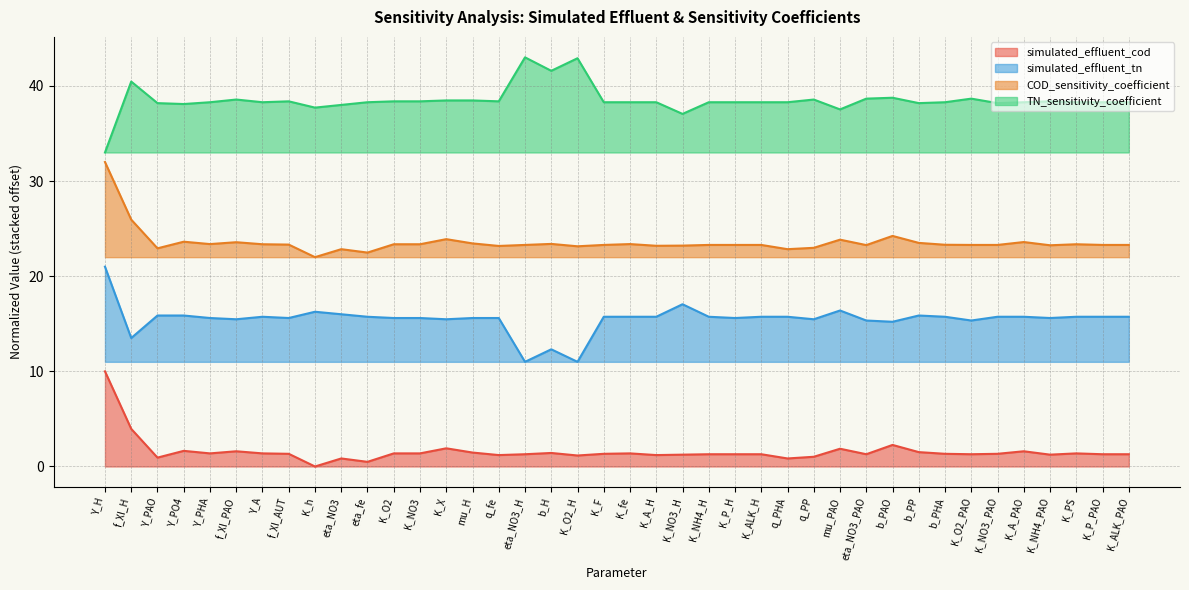

The value of TN_sensitivity_coefficient at mu_H is 38.5. True or false?

True